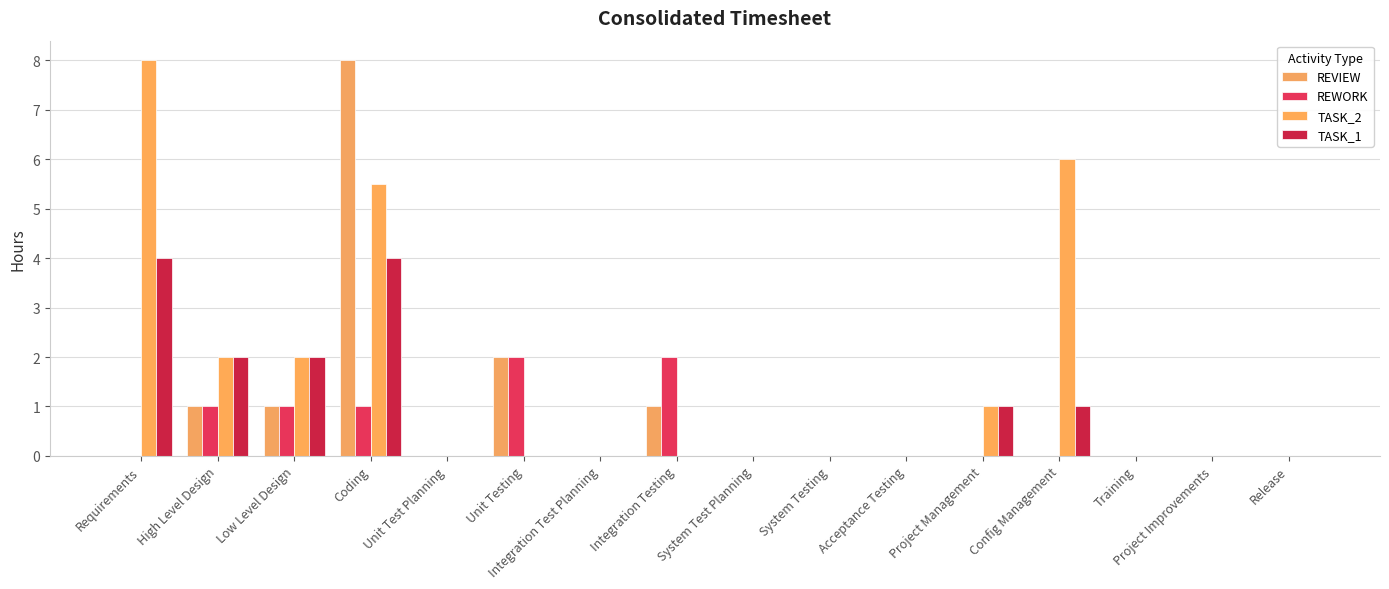

True or false: TASK_1 has a value of 0.0 at Release.

True